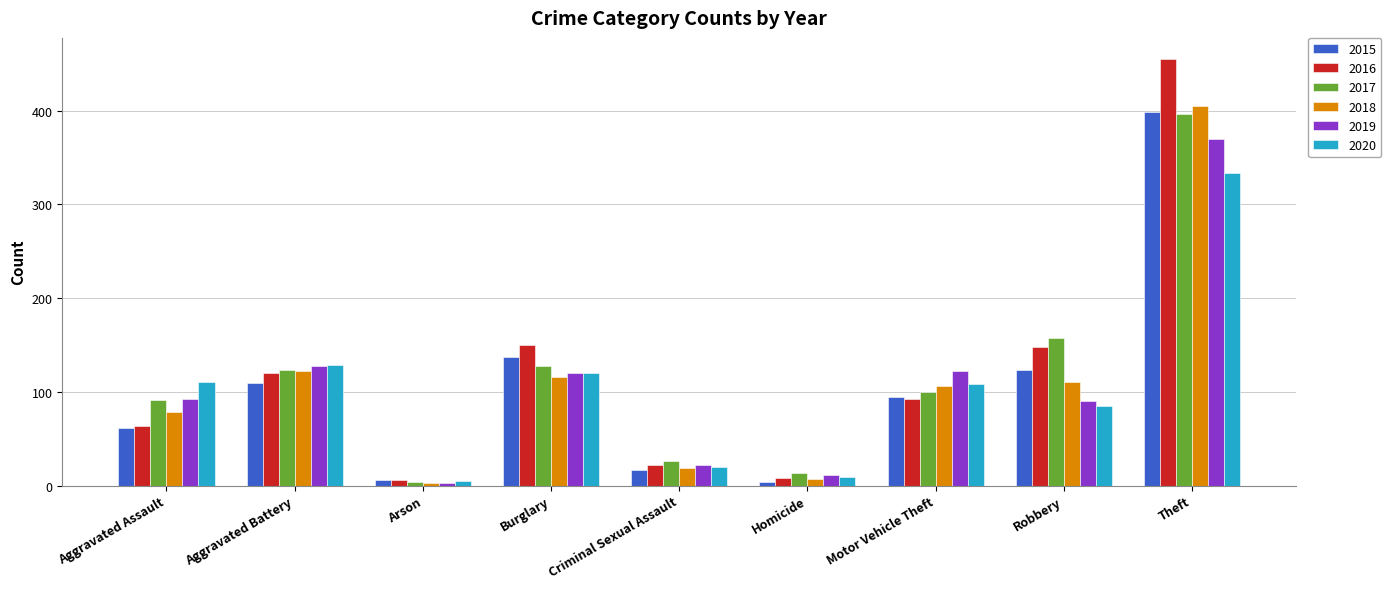

Which series has the largest range (max minus min)?

2016